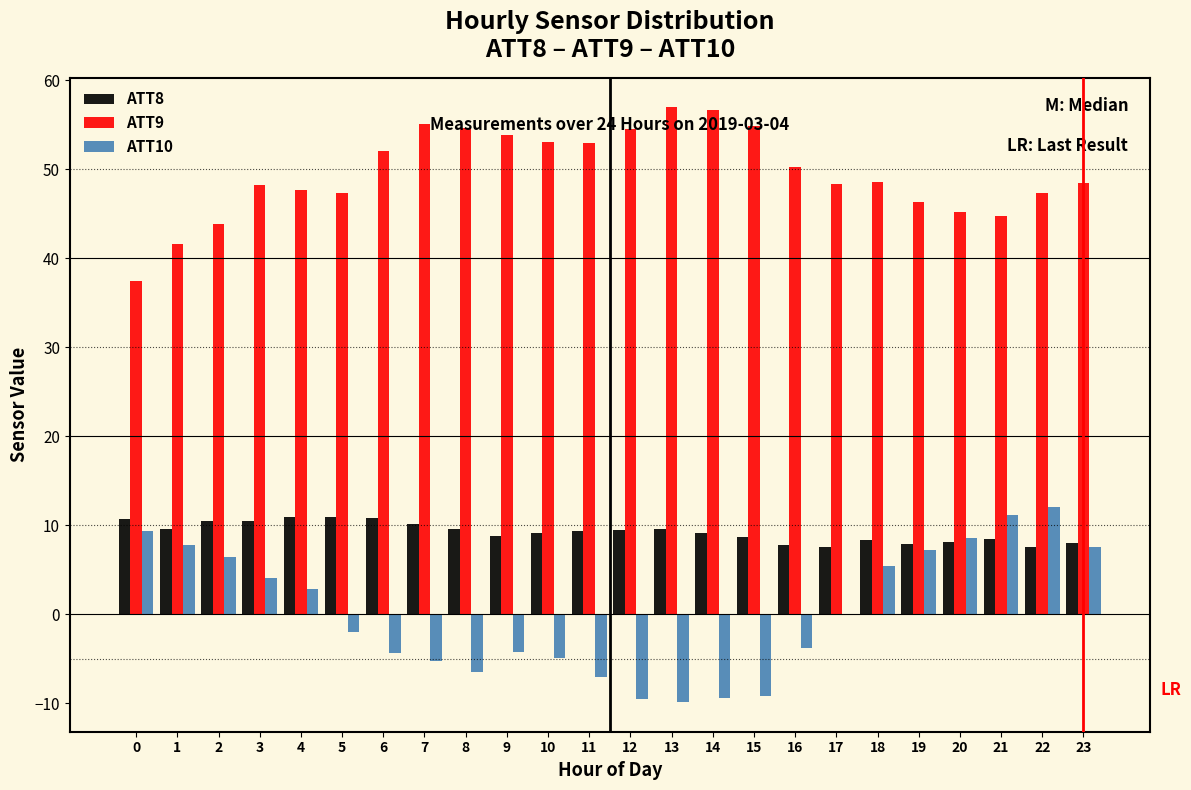

The ATT9 series shows 92.1 at 11. True or false?

False